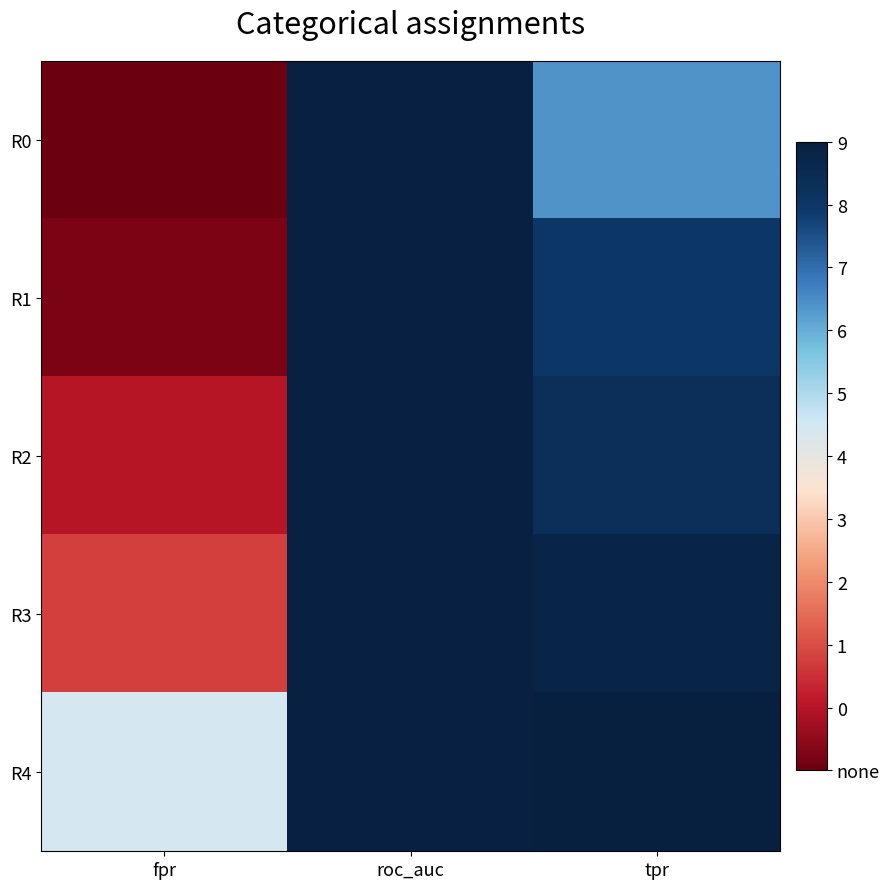

Which series has the widest spread of values?

R0